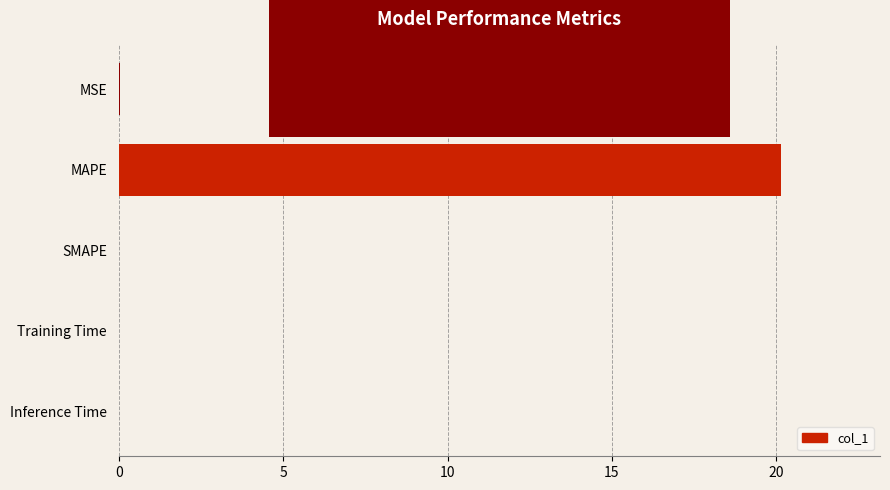

What is the sum of all values?

20.2